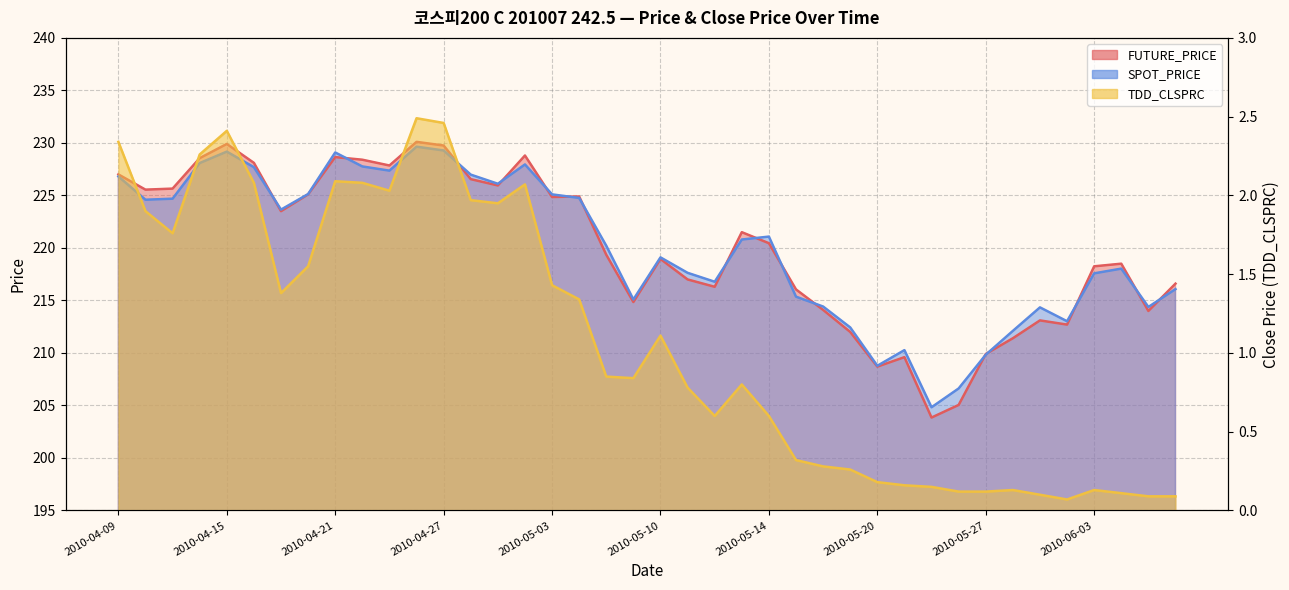

True or false: SPOT_PRICE and TDD_CLSPRC cross at least once.

False